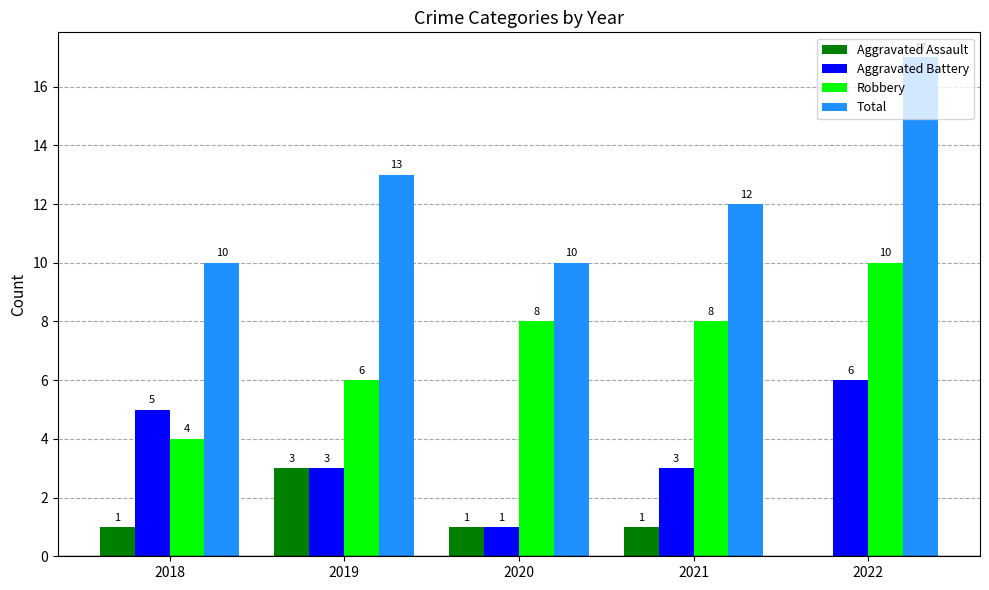

What is the sum of the Aggravated Battery values at 2020 and 2019?

4